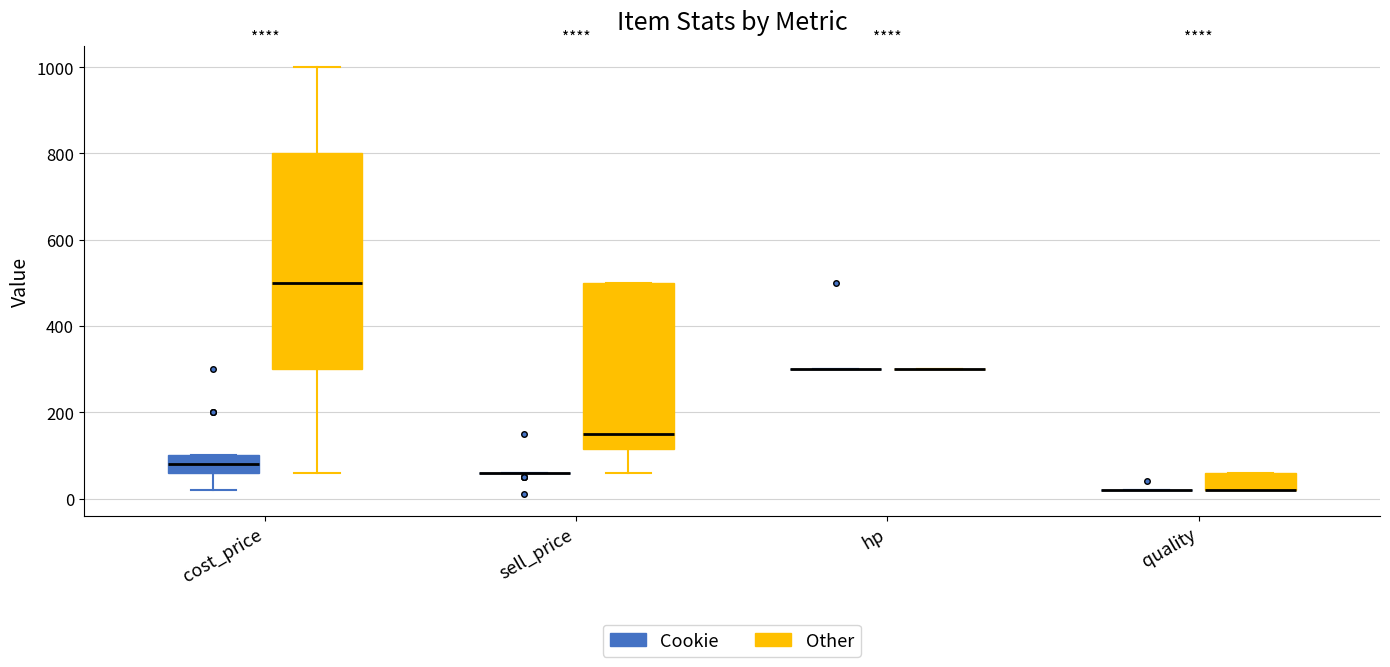

Reading left to right, read every box against the y-axis: the position of its median line, the range the box covers, and the ends of its whiskers. The values are not printed on the chart, so give them approximately, as read against the axis.

cost_price (Cookie): median 80, box 60 to 100, whiskers 20 to 100
cost_price (Other): median 500, box 300 to 800, whiskers 60 to 1000
sell_price (Cookie): box collapsed to a line at 60, whiskers 60 to 60
sell_price (Other): median 160, box 120 to 500, whiskers 60 to 500
hp (Cookie): box collapsed to a line at 300, whiskers 300 to 300
hp (Other): box collapsed to a line at 300, whiskers 300 to 300
quality (Cookie): box collapsed to a line at 20, whiskers 20 to 20
quality (Other): median 20 (drawn on the box's lower edge), box 20 to 60, whiskers 20 to 60